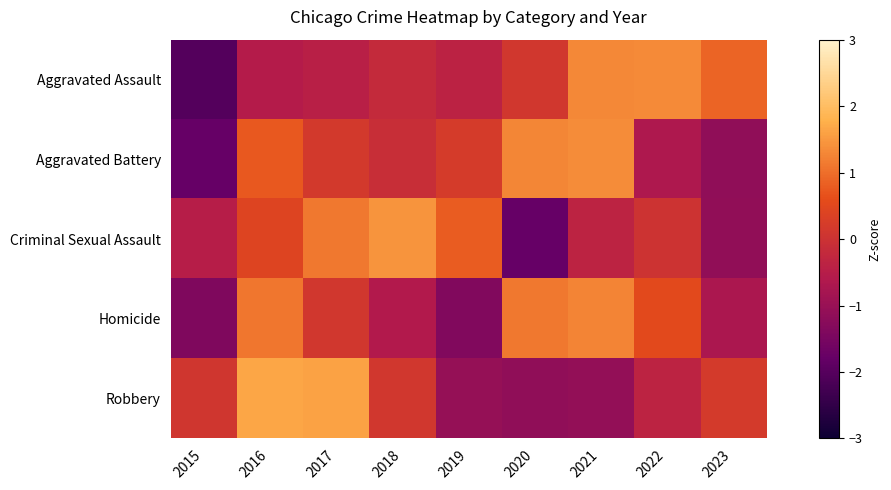

List the series in order of their overall mean, lowest first.

Robbery, Aggravated Assault, Homicide, Criminal Sexual Assault, Aggravated Battery